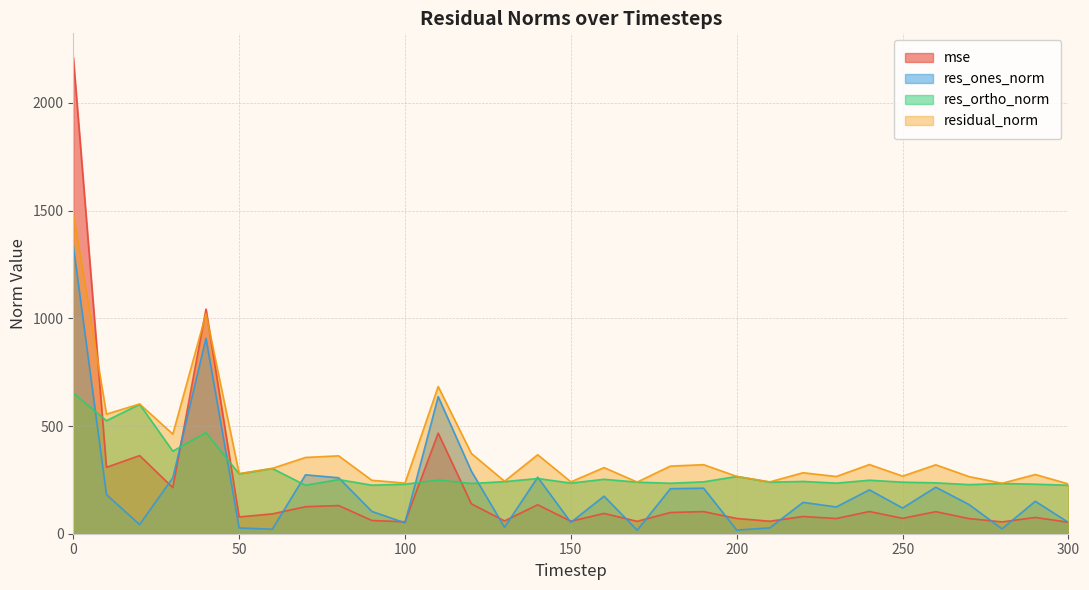

Reading right to left, transcribe all the data shown in this chart.

mse: 53.4	75.6	54.9	70.4	102.5	71.5	103.2	70.6	80.2	58.0	70.9	102.8	98.6	57.6	94.3	58.0	134.5	59.4	138.9	467.1	55.4	61.5	130.8	125.5	92.1	77.9	1043.1	214.1	362.8	308.4	2212.8
res_ones_norm: 52.4	150.8	22.6	135.8	215.9	119.3	203.6	124.3	145.7	27.2	16.9	211.5	209.0	16.4	174.3	52.7	262.3	29.9	290.7	636.4	50.4	103.7	259.8	273.5	21.0	26.8	907.0	259.5	42.6	181.5	1336.6
res_ortho_norm: 225.0	230.0	233.2	228.0	236.4	239.3	248.5	234.9	242.8	239.3	265.8	240.9	234.4	239.4	252.8	235.1	256.4	241.9	233.4	249.2	229.9	225.4	251.6	225.1	302.8	277.8	469.5	383.2	600.9	524.9	652.9
residual_norm: 231.0	275.0	234.3	265.4	320.1	267.4	321.3	265.7	283.1	240.9	266.3	320.6	314.0	240.0	307.0	240.9	366.8	243.7	372.8	683.5	235.3	248.1	361.6	354.2	303.5	279.1	1021.3	462.8	602.4	555.4	1487.6